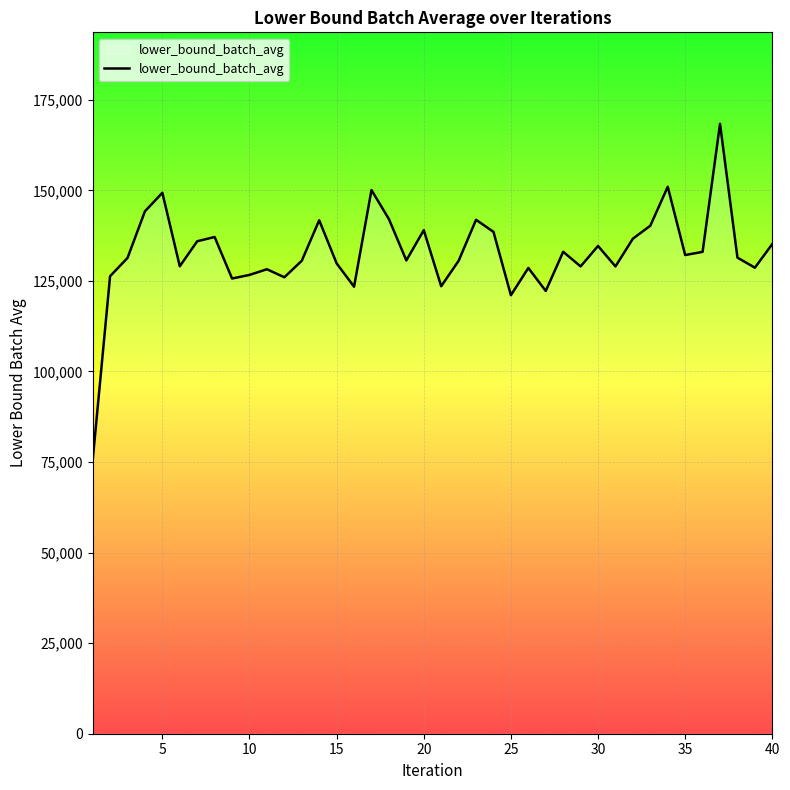

True or false: there are more than 1 points higher than both neighbors.

True